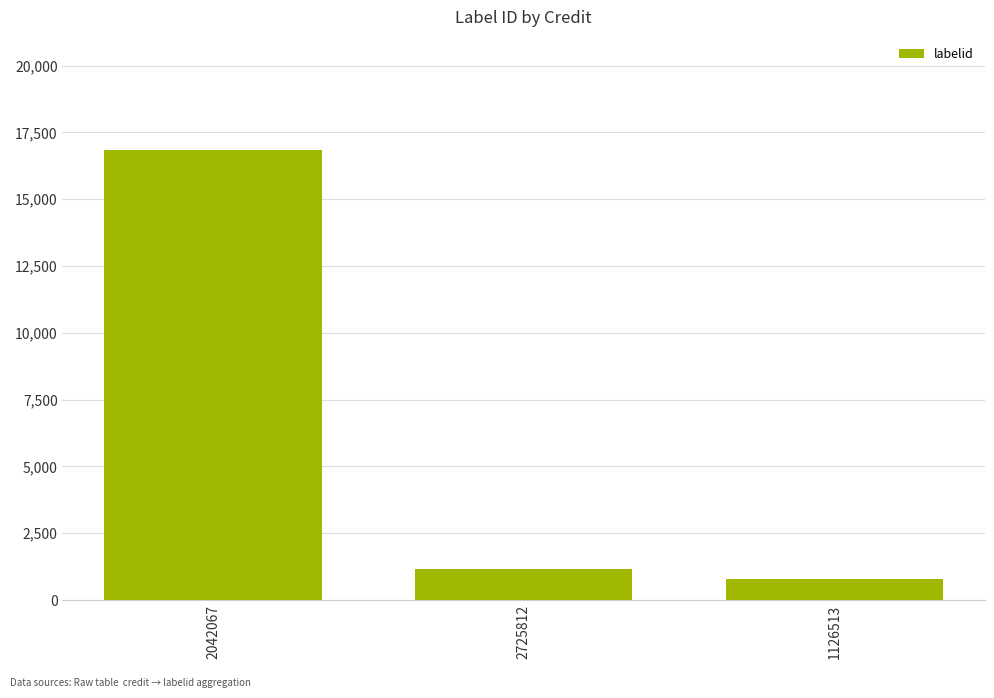

Rank the categories by value from highest to lowest.

2042067, 2725812, 1126513